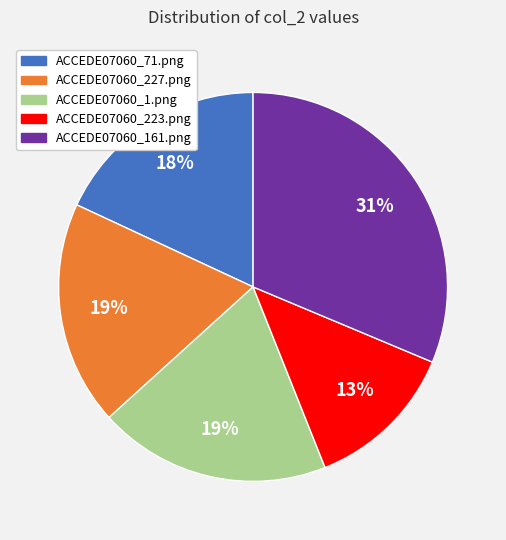

To the nearest percent, what is the average slice percentage?

20%